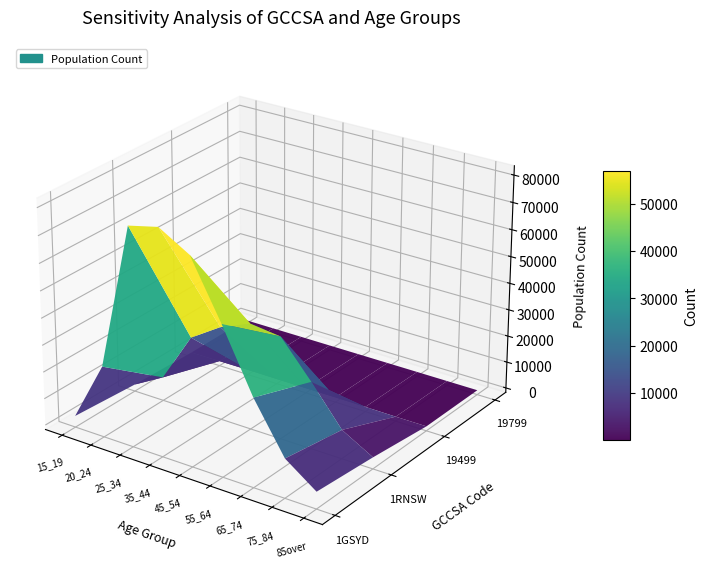

At which category is the sum across all series the highest?

35_44